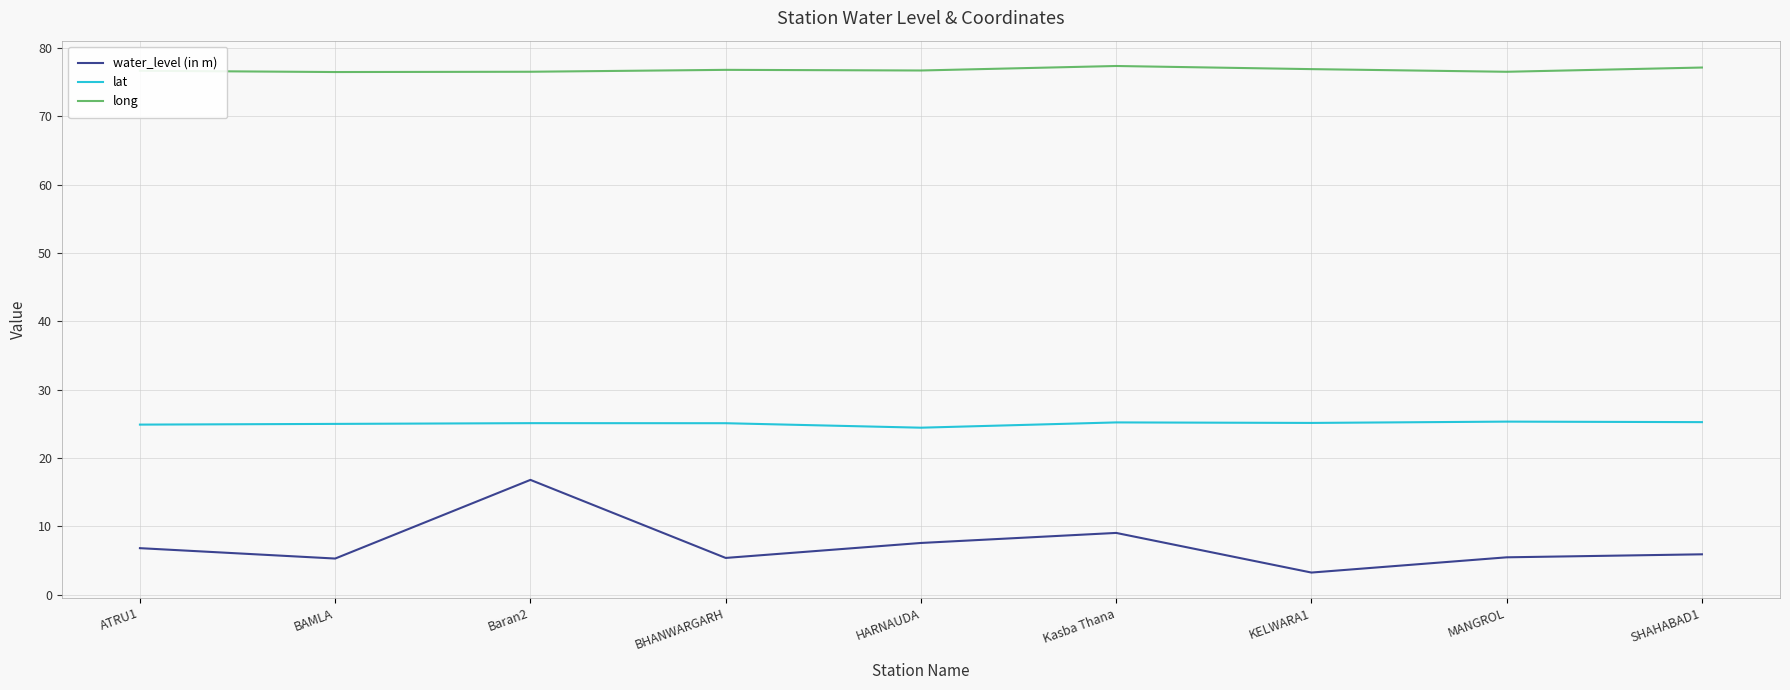

What position from the right is MANGROL?

2